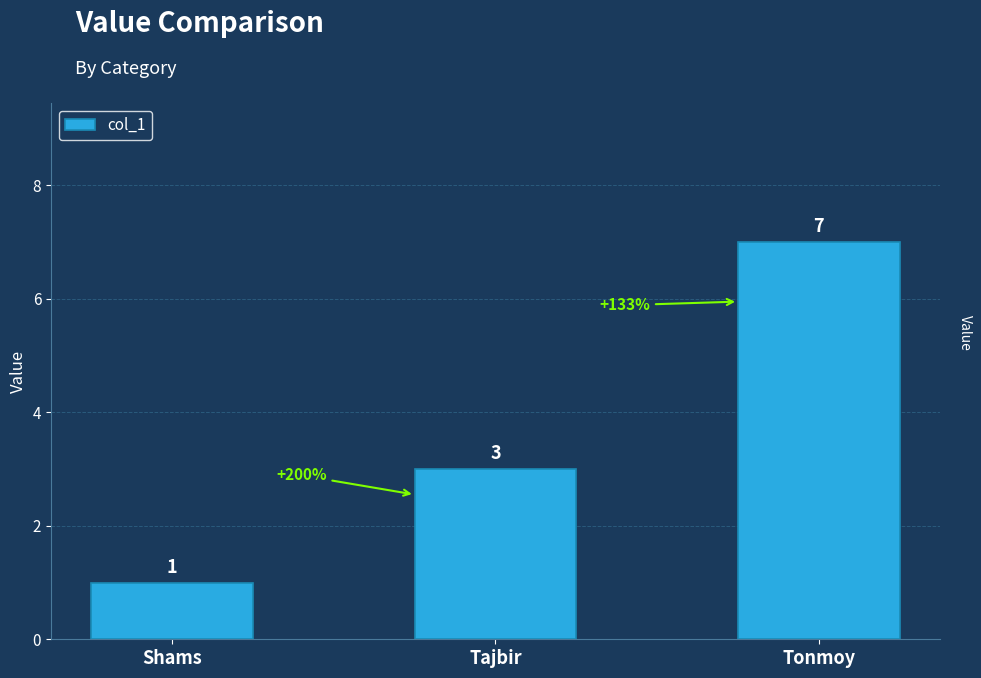

List the labels in order of value, smallest first.

Shams, Tajbir, Tonmoy